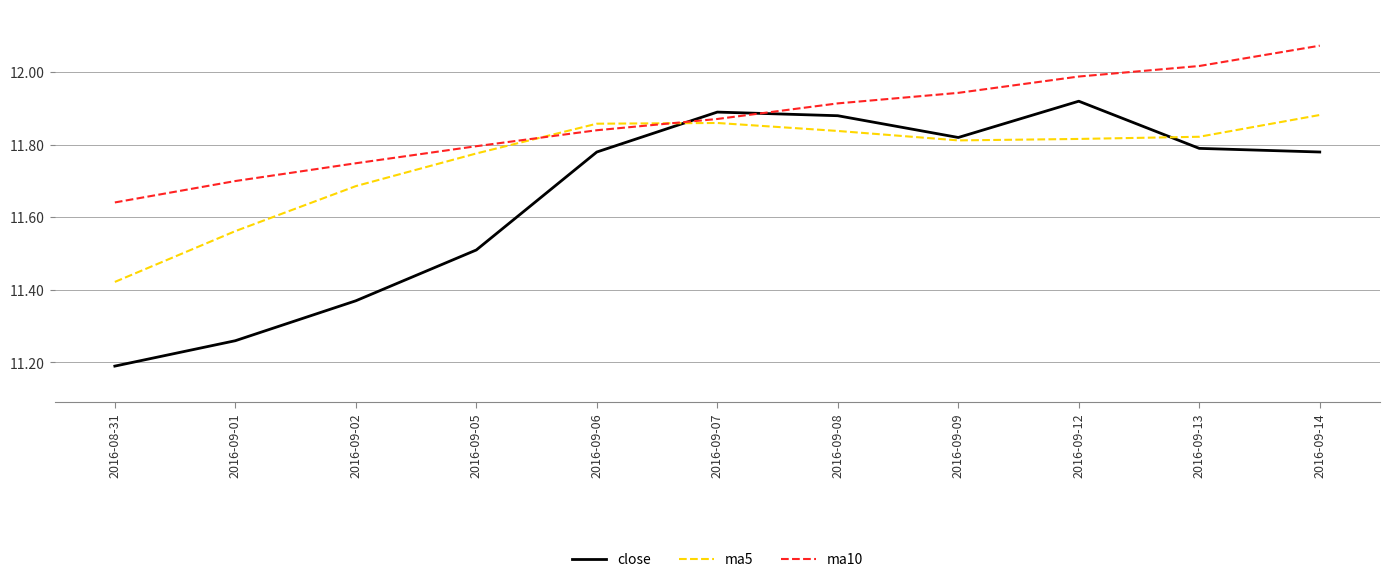

Rank the series at 2016-09-01 from highest to lowest value.

ma10, ma5, close